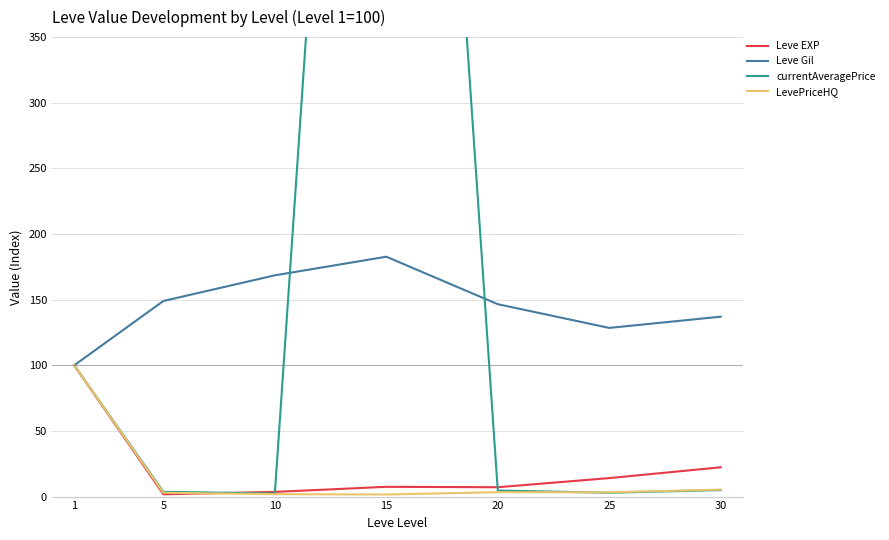

At which category is the sum across all series the highest?

15